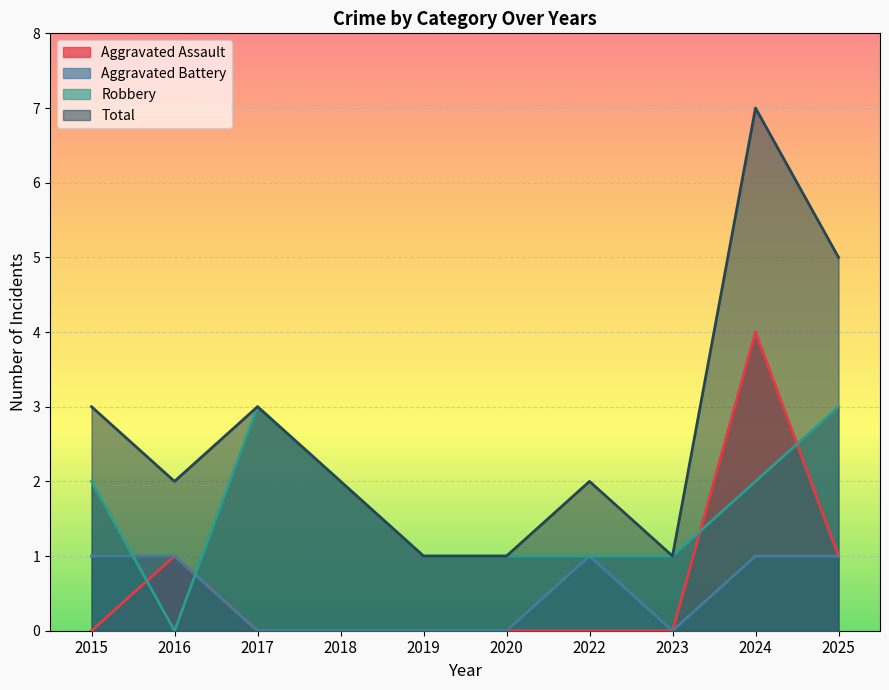

How many lines are shown in the chart?

4